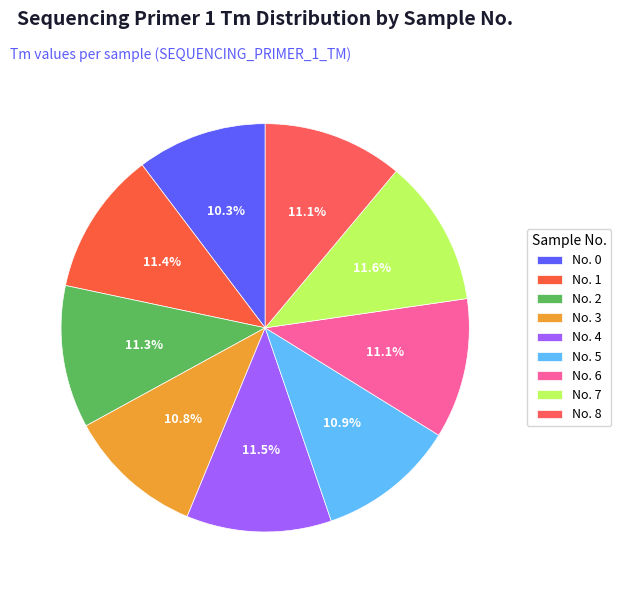

To the nearest percent, what is the difference between the largest and smallest slice percentages?

1%